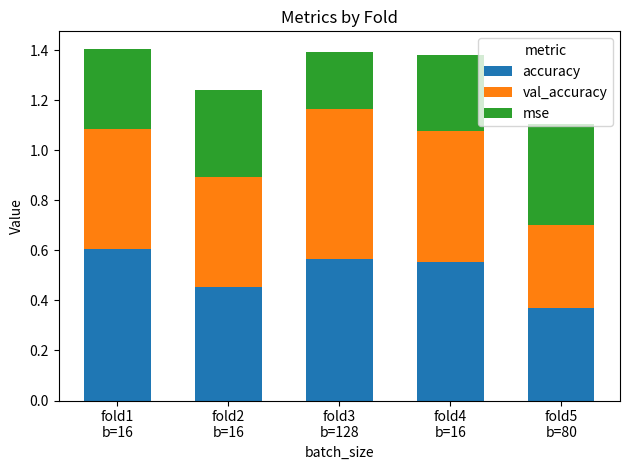

Does the chart contain any negative values?

No